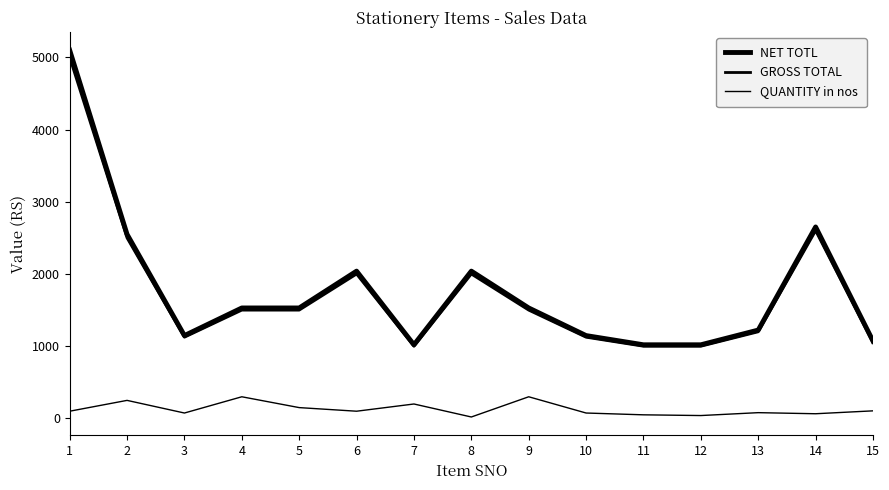

What is the approximate value of QUANTITY in nos at 14?

65.0